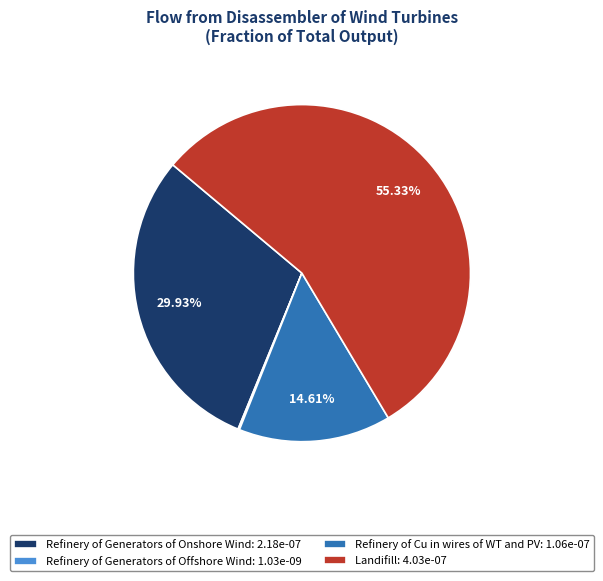

The Refinery of Cu in wires of WT and PV slice represents 9% of the pie. True or false?

False